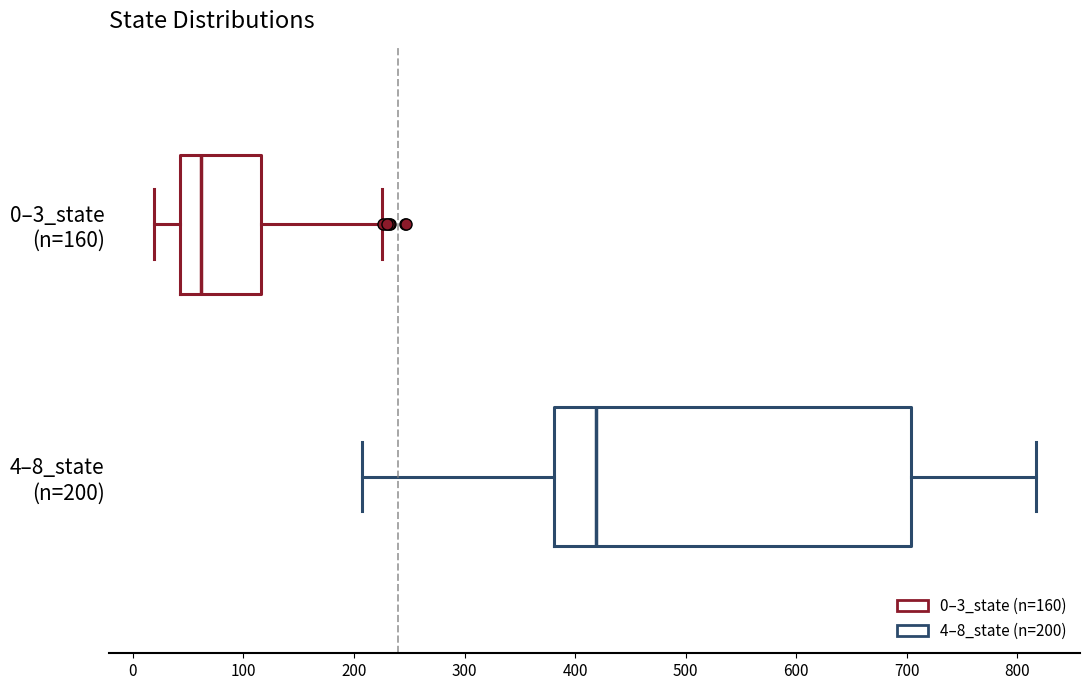

Which box is the widest, from its left edge to its right edge?

4–8_state (n=200)